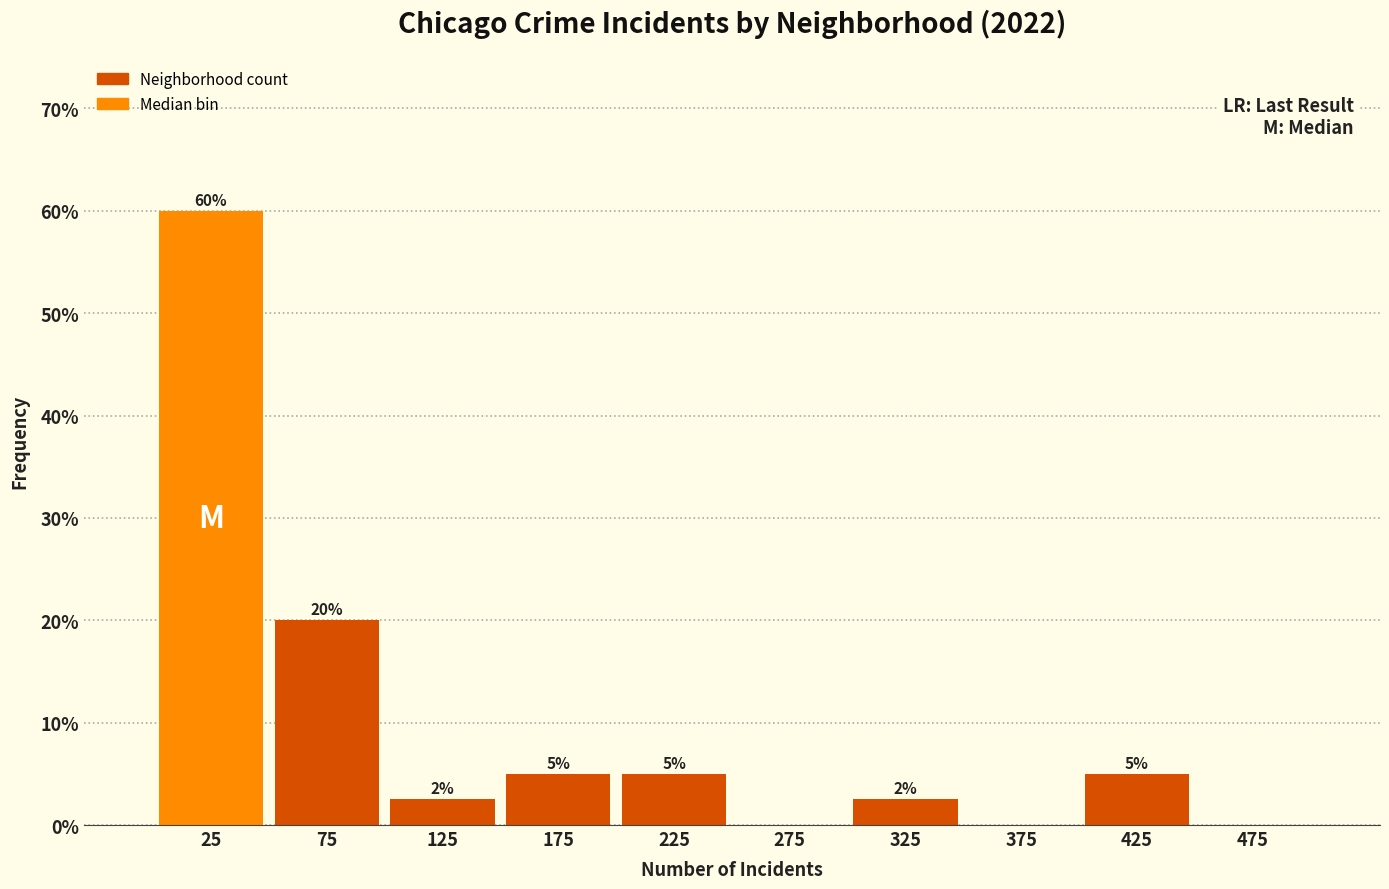

Which range on the x-axis has the tallest bar?

0 to 50